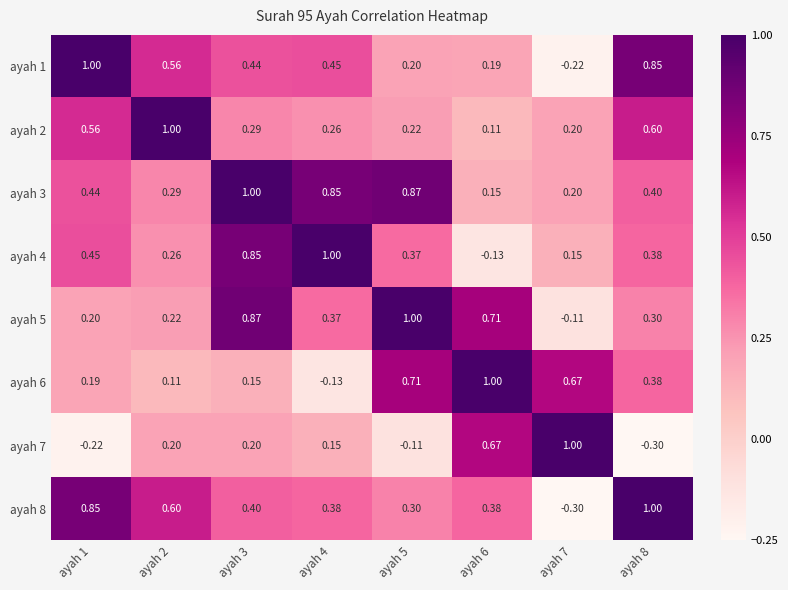

Is the value of ayah 6 at ayah 6 greater than the value of ayah 7 at ayah 2?

Yes